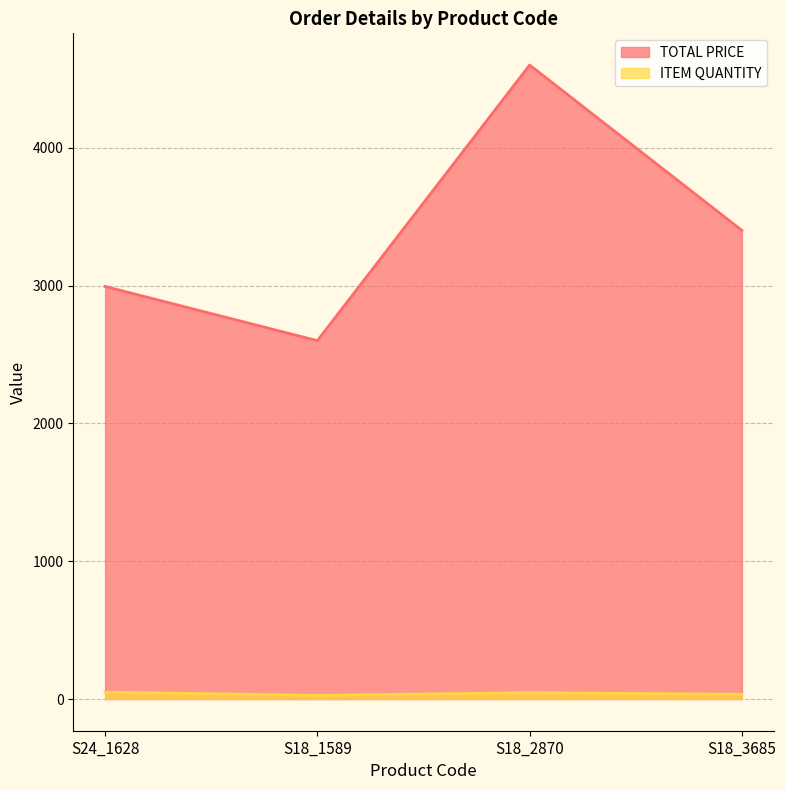

At which label does ITEM QUANTITY reach its peak?

S24_1628